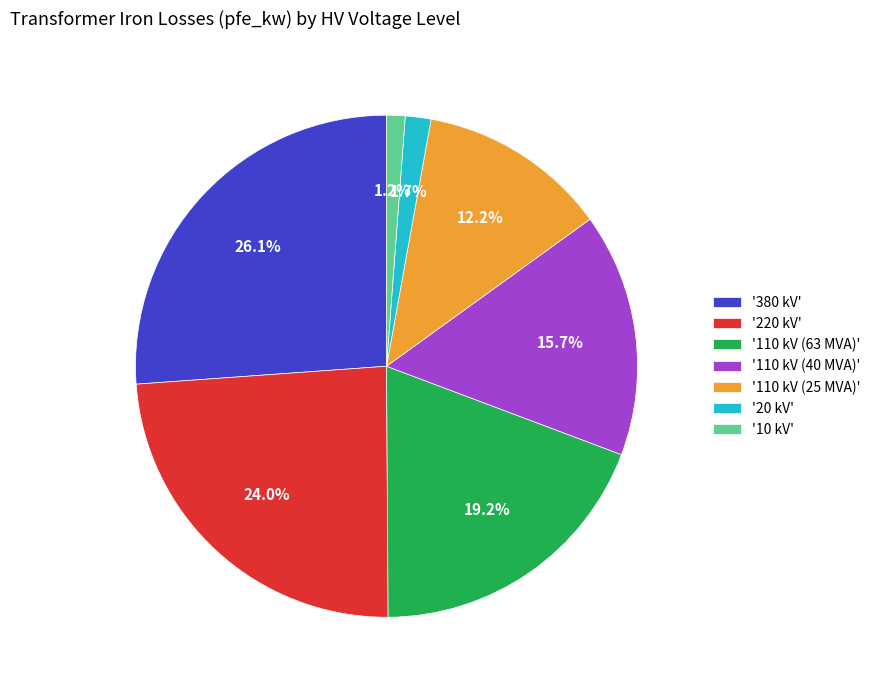

What percentage is NOT represented by '220 kV'?

76.0%